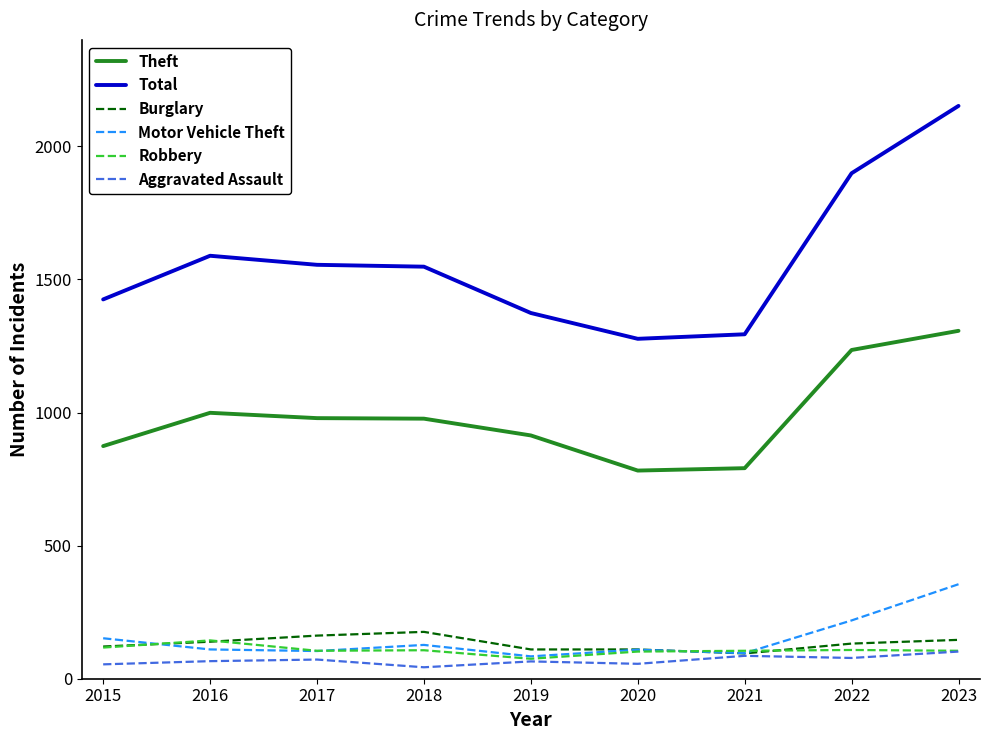

What is the maximum value for Motor Vehicle Theft?

355